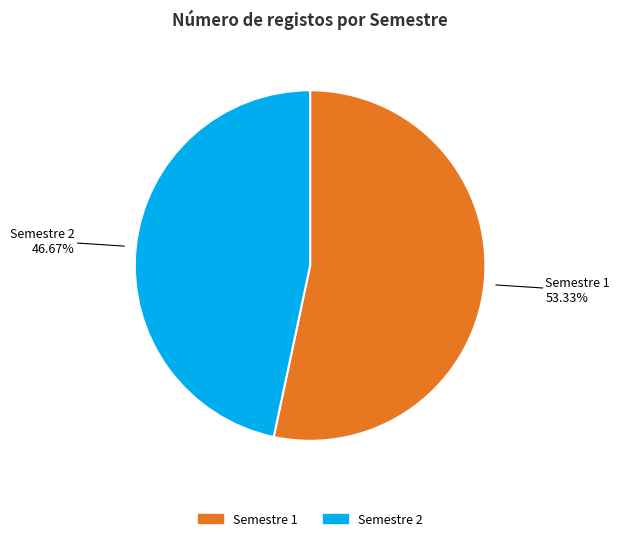

Is there a majority slice in this chart?

Yes